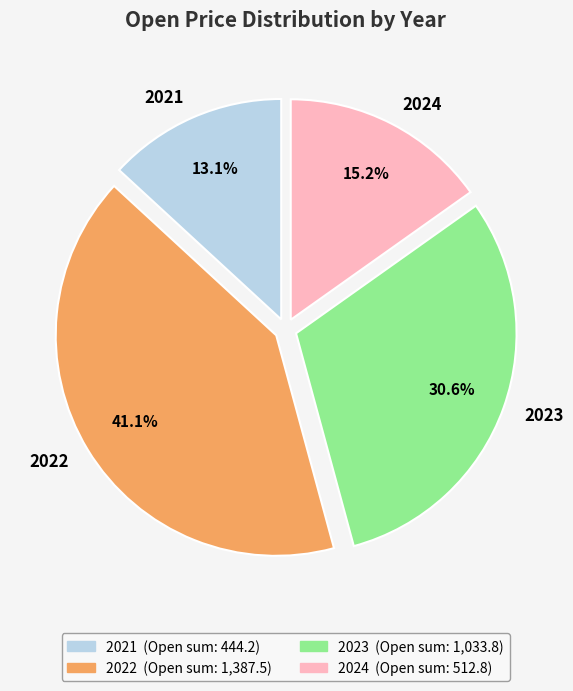

Does any single category account for the majority?

No